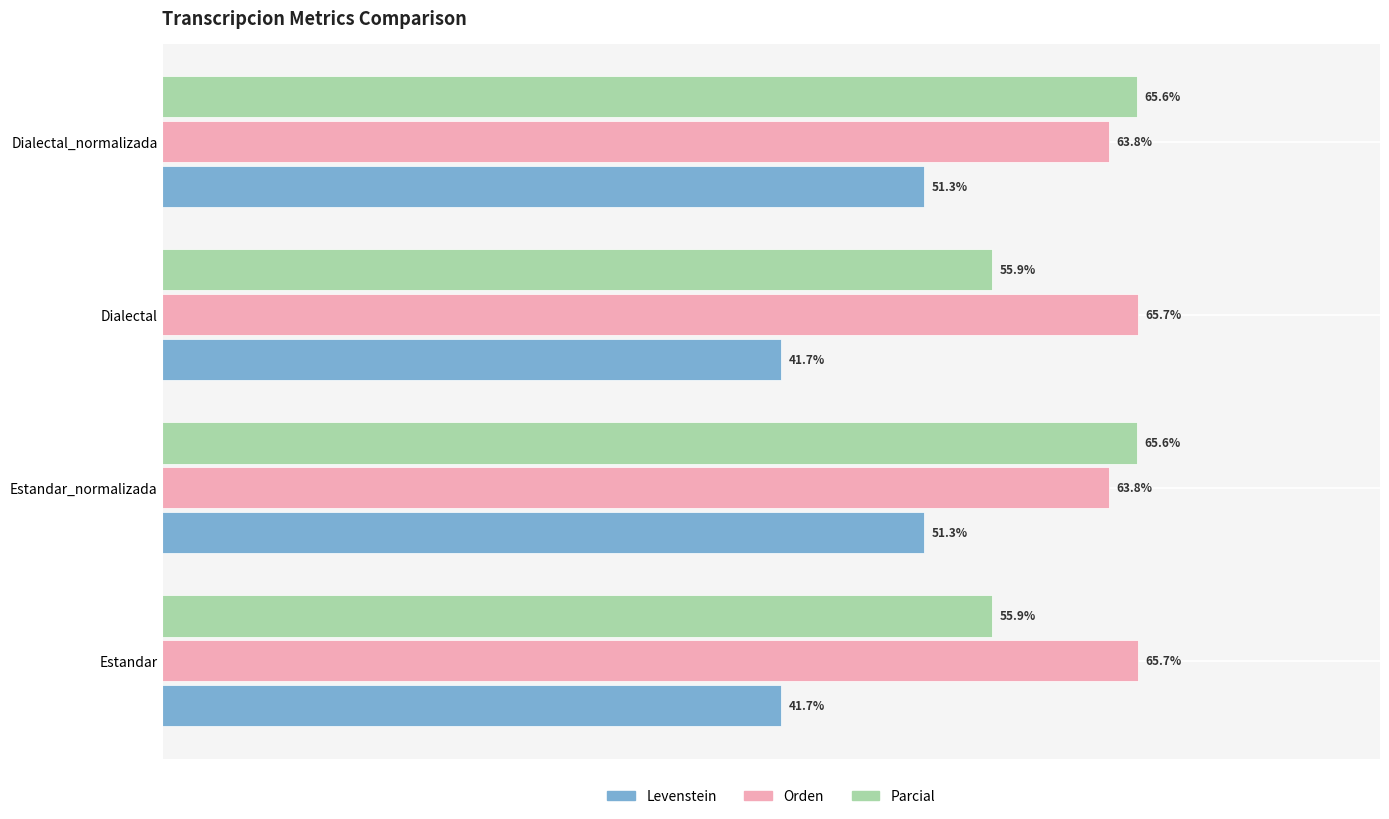

Which series has the largest total across all categories?

Orden